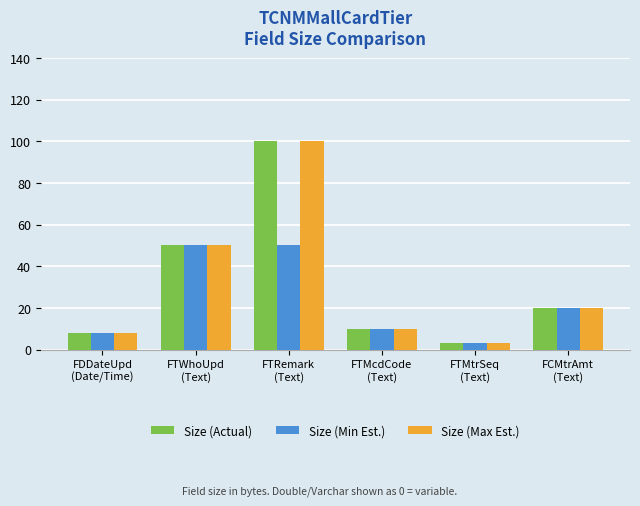

How many categories are shown in the chart?

6